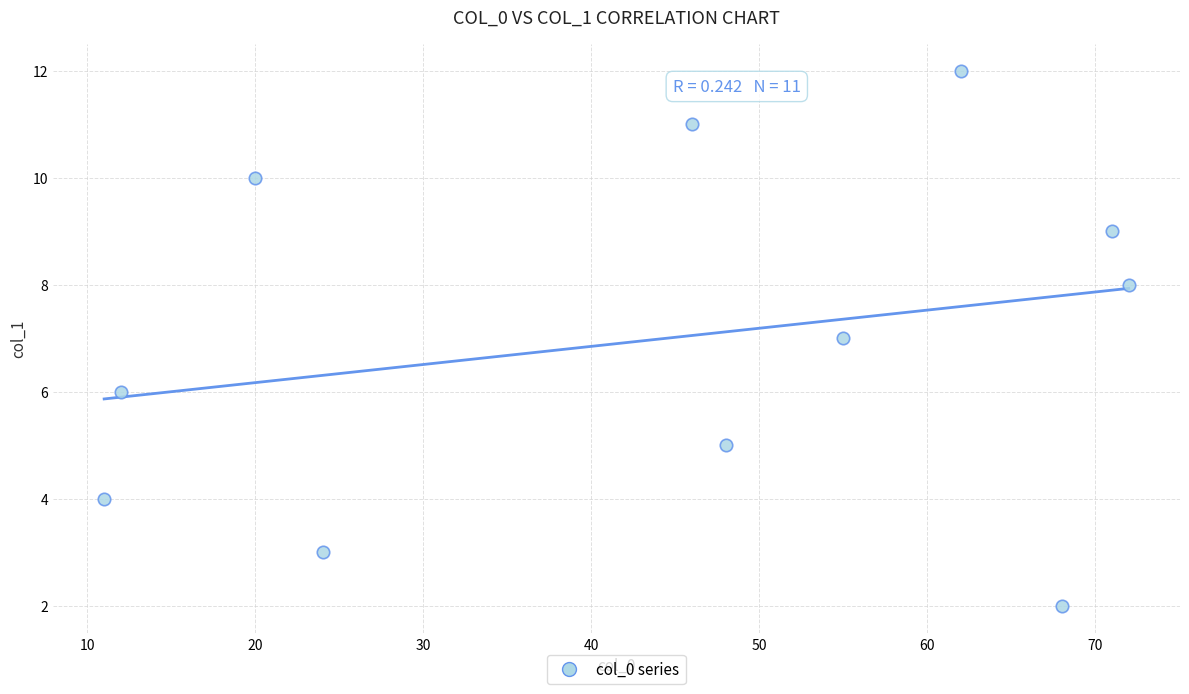

What is the range of Y values (max minus min)?

10.0